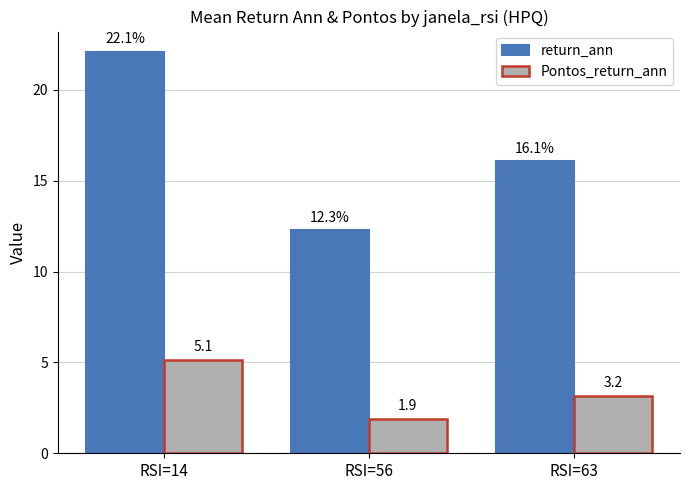

Which series changed the most between RSI=14 and RSI=56?

return_ann